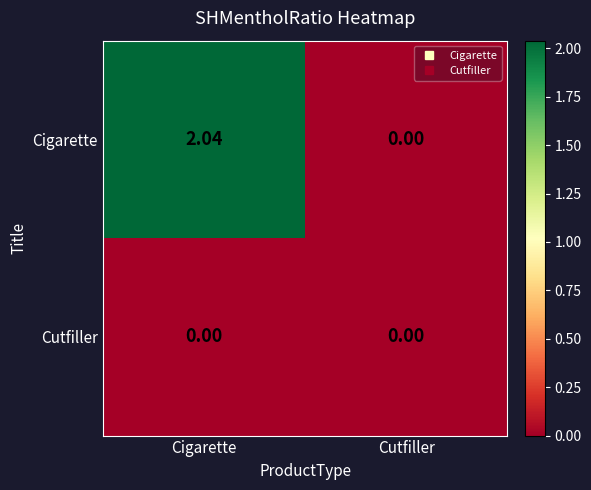

Between Cigarette and Cutfiller, which series saw the biggest shift?

Cigarette